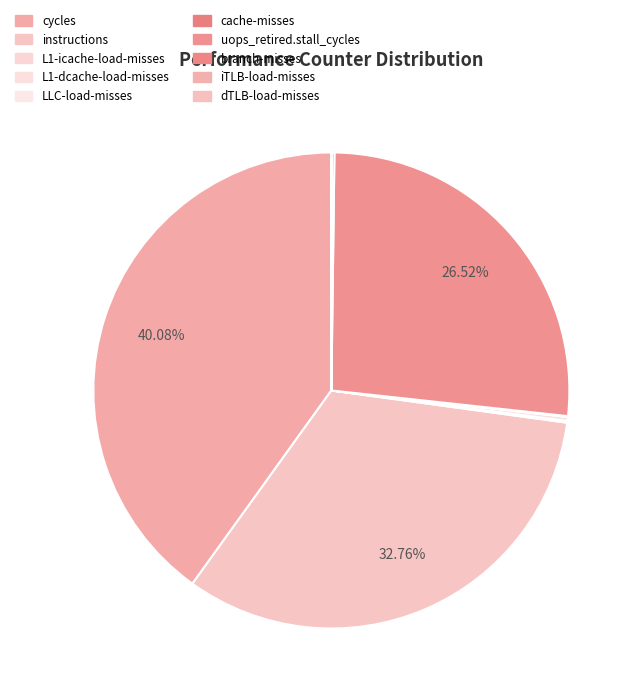

How many slices are in this pie chart?

10